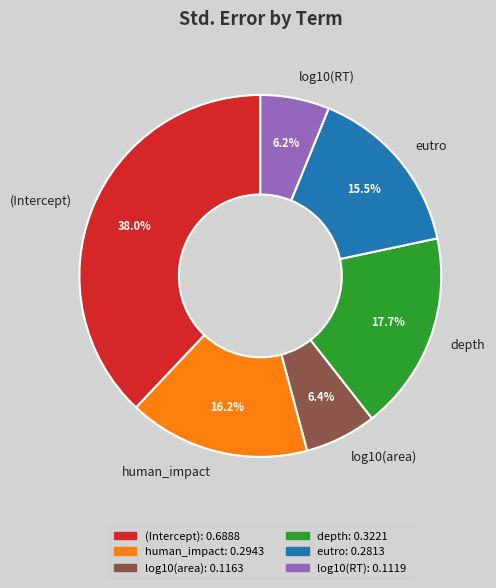

To the nearest percent, what portion does human_impact represent?

16%